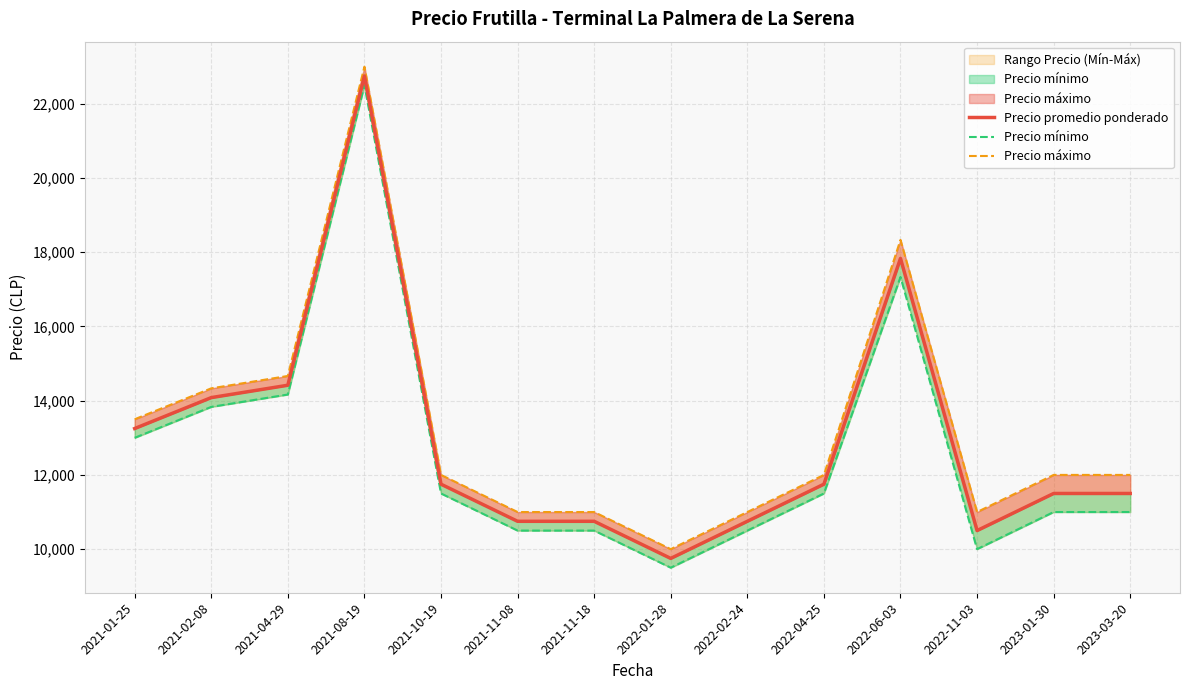

List the series in order of their peak value, highest first.

Precio máximo, Precio promedio ponderado, Precio mínimo